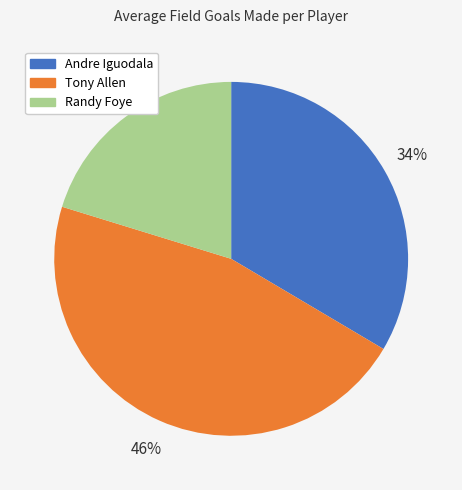

Which slice is the largest?

Tony Allen